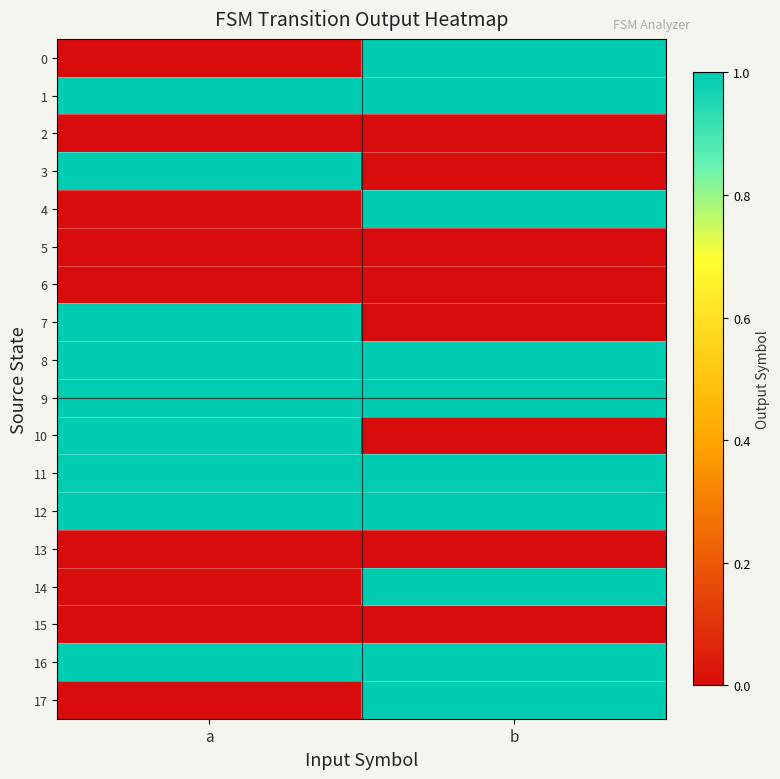

Which series has the largest total across all categories?

1